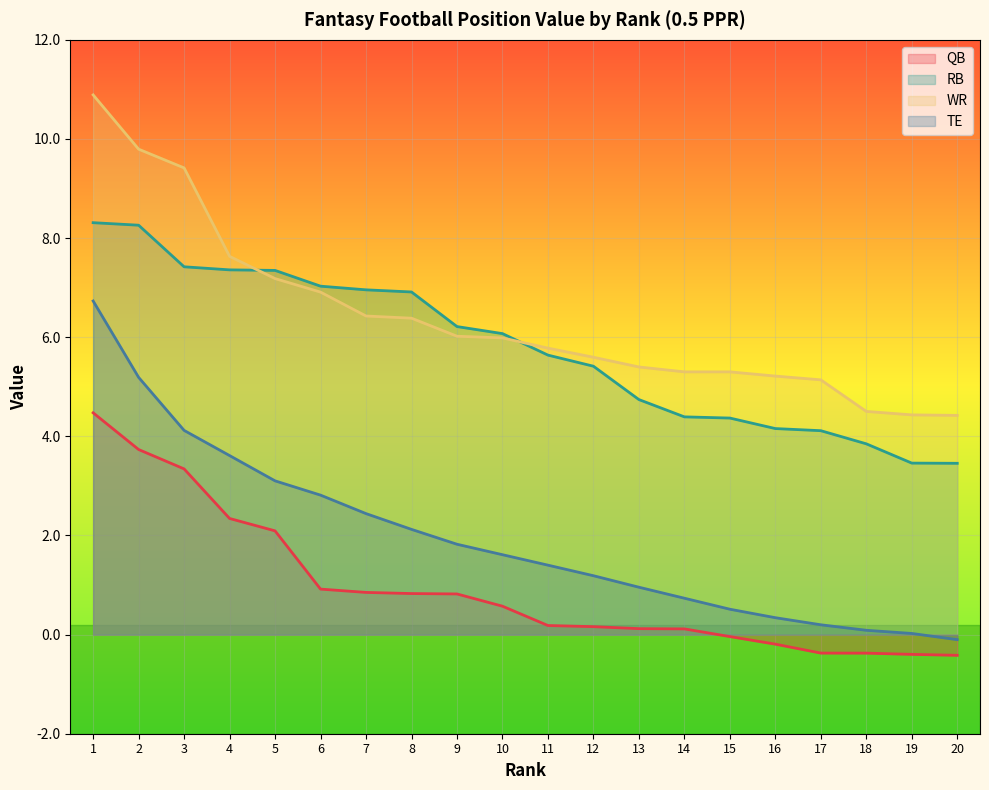

How many lines are shown in the chart?

4